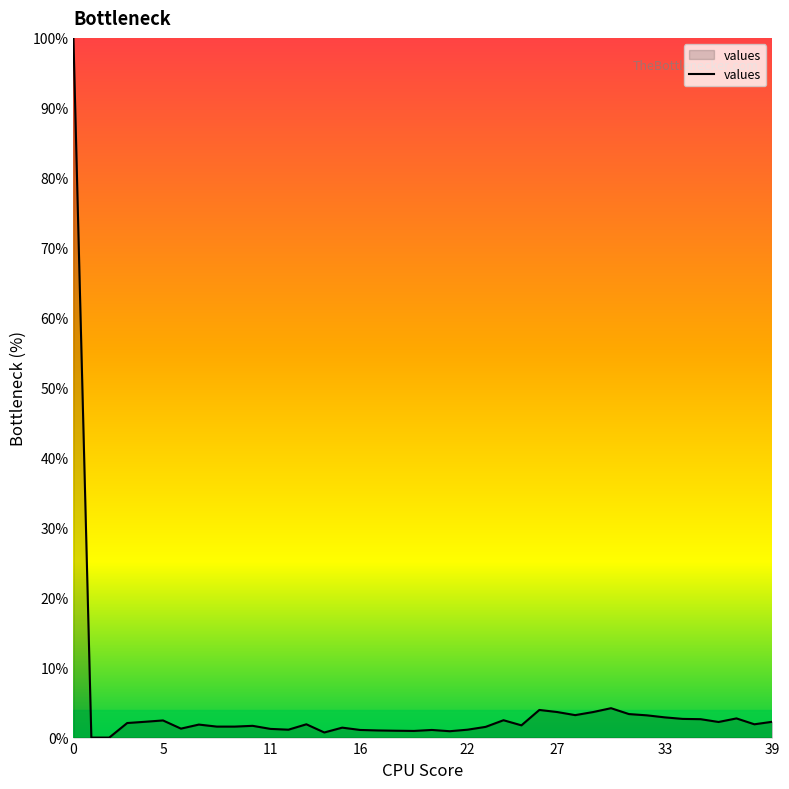

What is the maximum value shown in the chart?

100.0